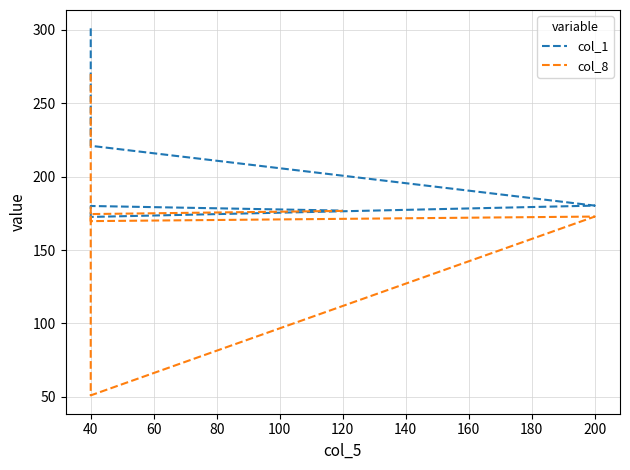

What is the value of the col_1 point at the 1st from the left?

300.8